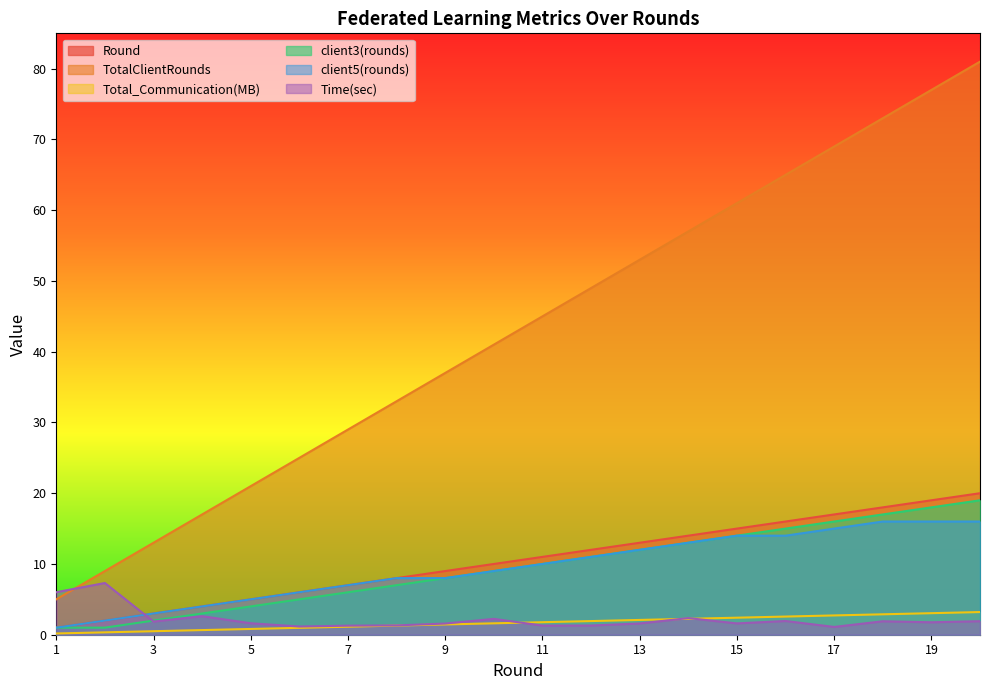

True or false: client3(rounds) has more than 2 points higher than both neighbors.

False